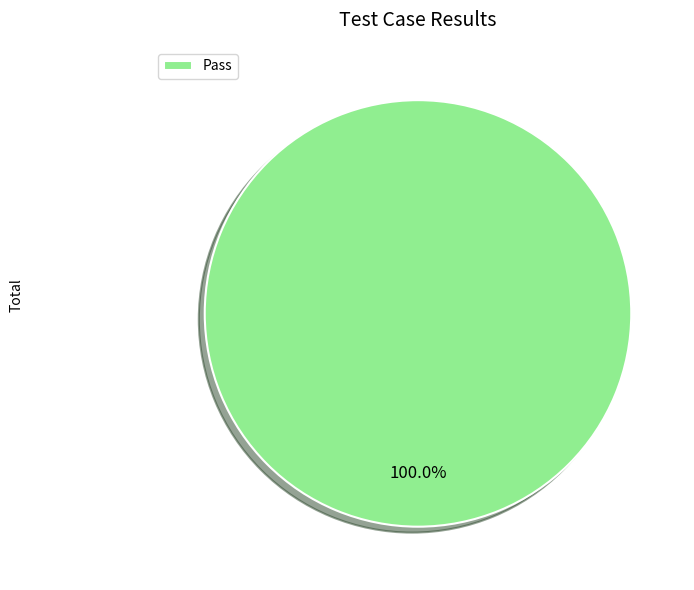

Rank the categories by value from highest to lowest.

Pass